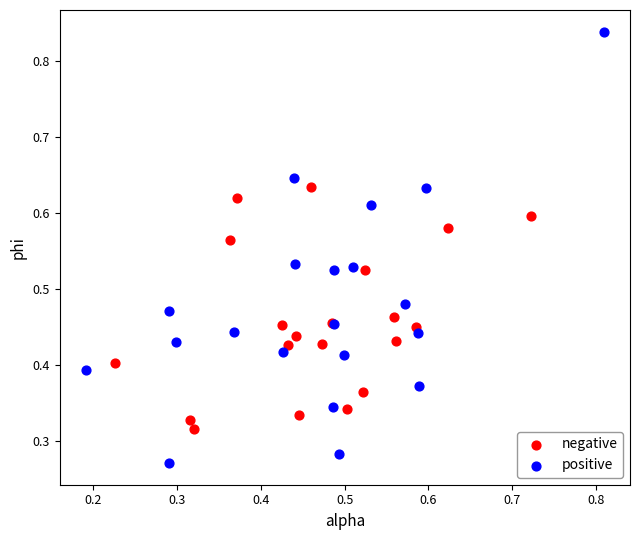

Which series contains the highest Y value?

positive